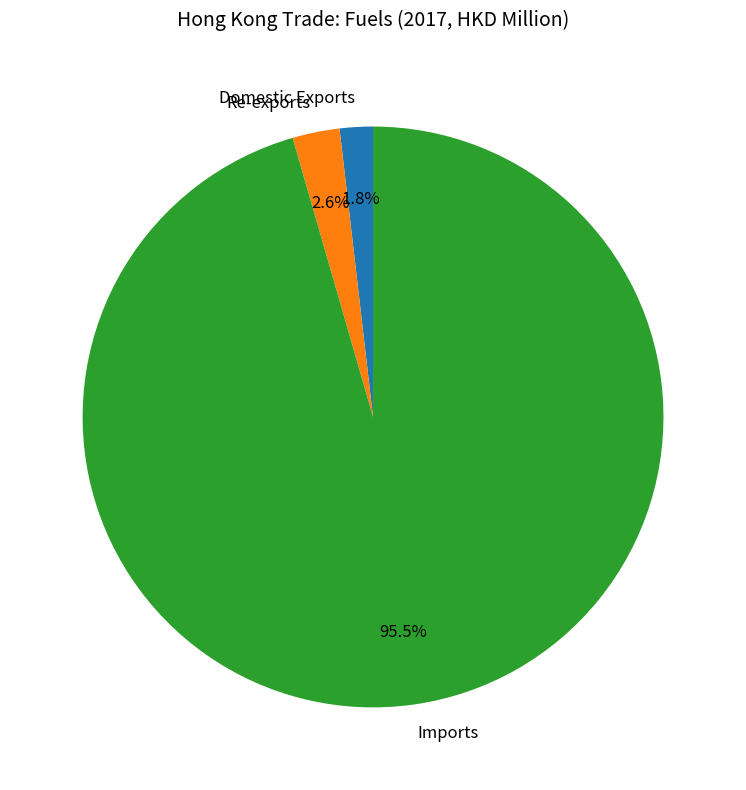

To the nearest percent, what portion does Domestic Exports represent?

2%